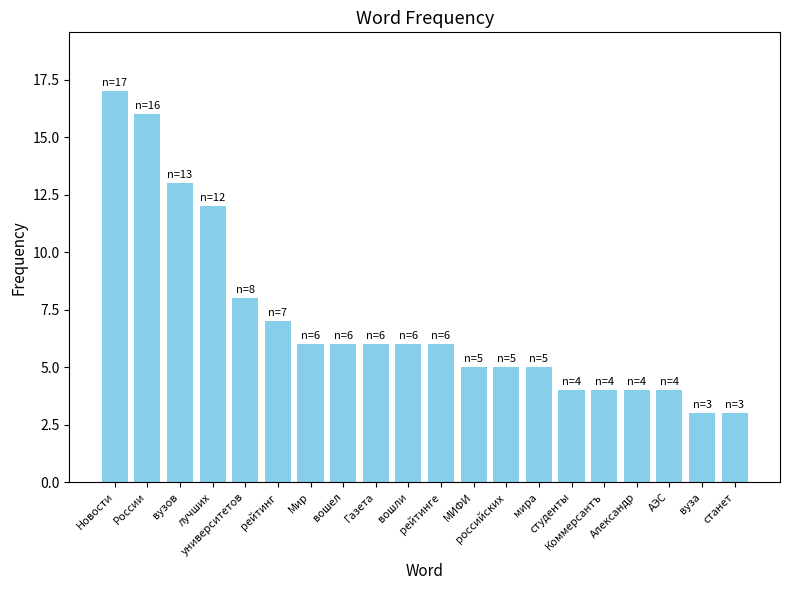

How many bars are there in total?

20